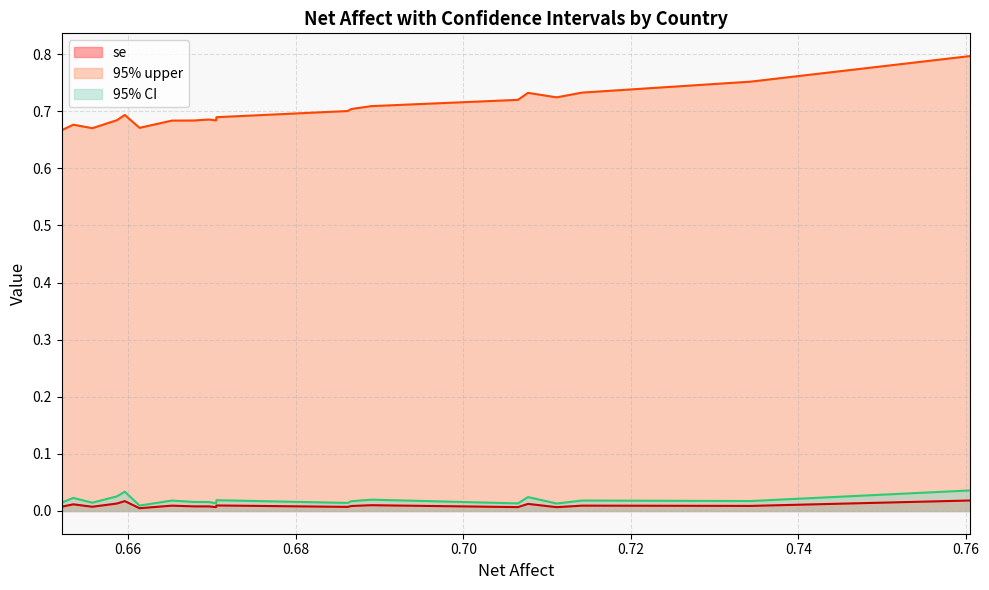

What is the lowest value of the 95% upper series?

0.7